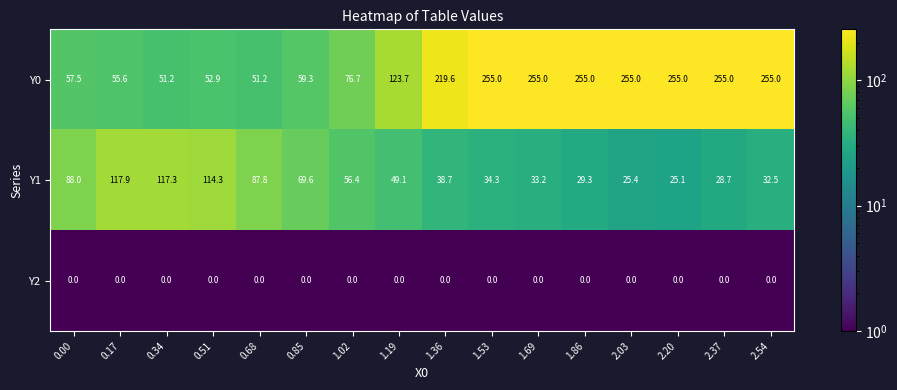

Rank the series by their maximum value, from highest to lowest.

Y0, Y1, Y2